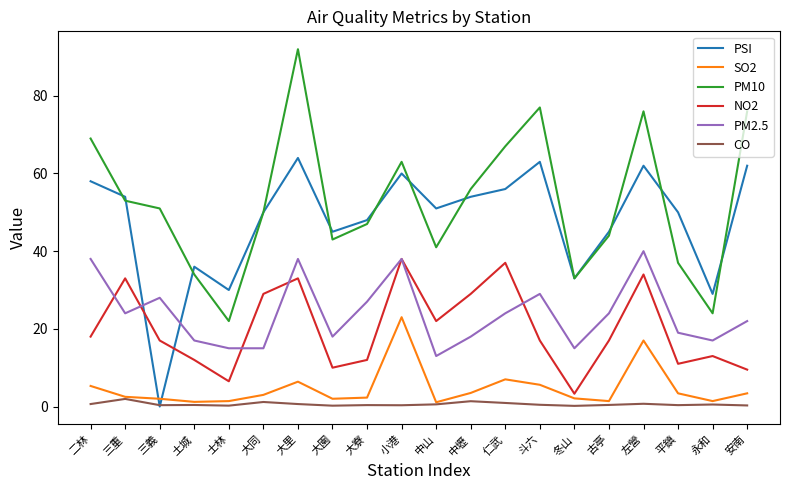

At which label is PM2.5 closest to 26?

大寮